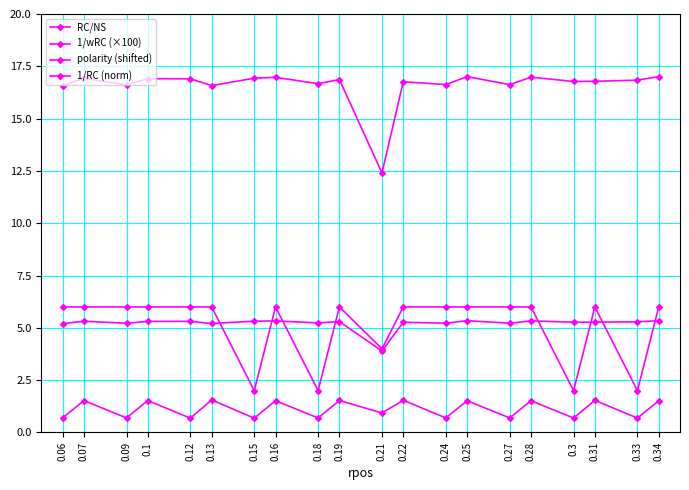

What value does the 1/wRC (×100) series have at 0.19?

16.9